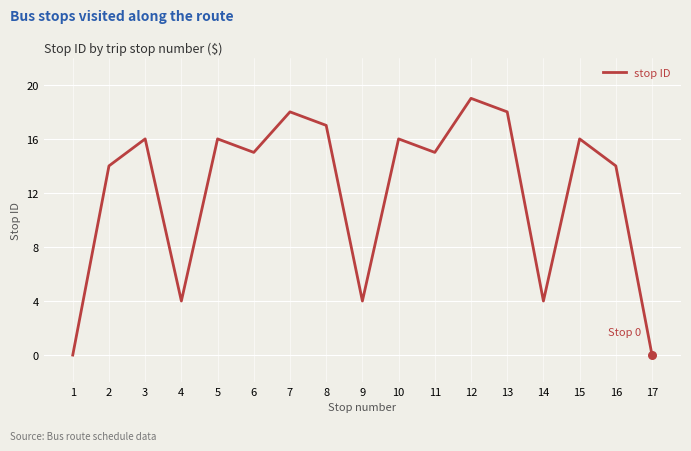

Which has a higher value, 11 or 2?

11